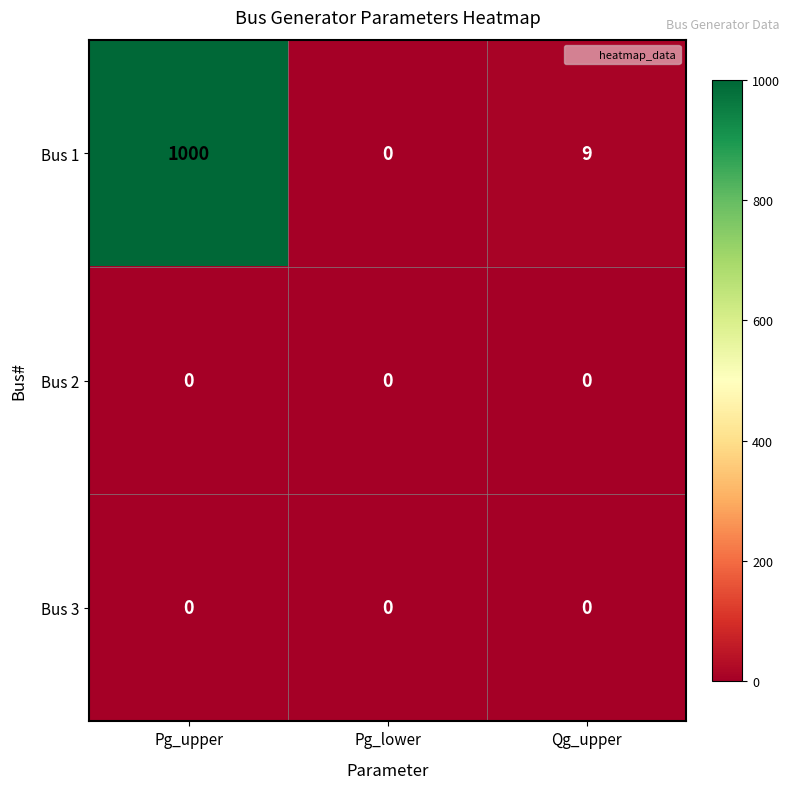

Which series has the widest spread of values?

Bus 1